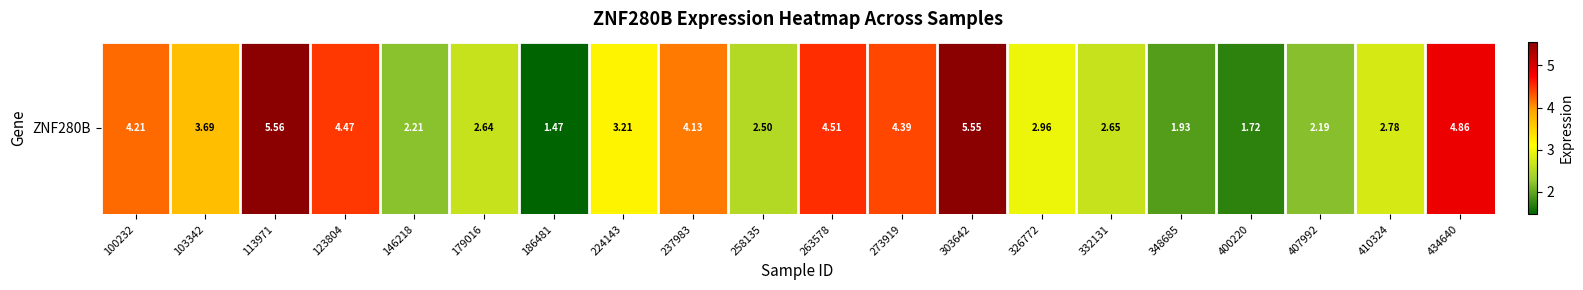

How many data points are less than 3?

10